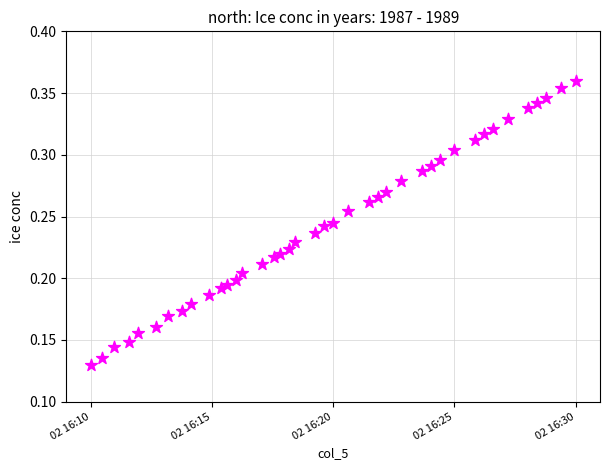

What is the range of X values (max minus min)?

39.0